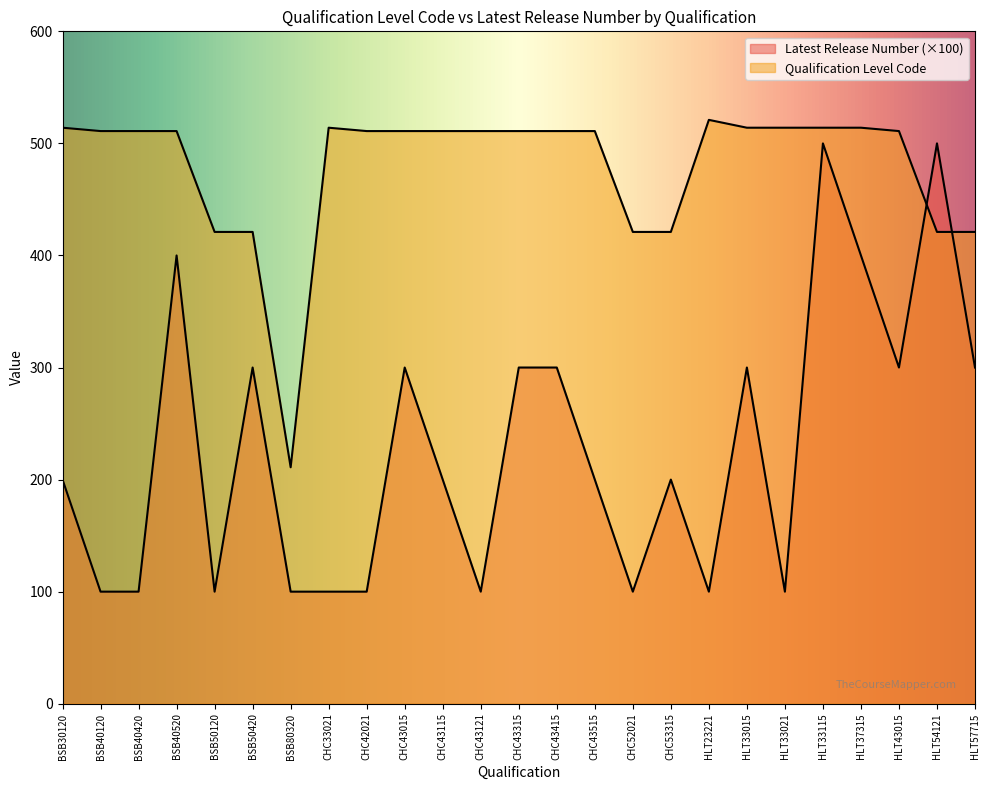

At how many categories does at least one series exceed 450?

19